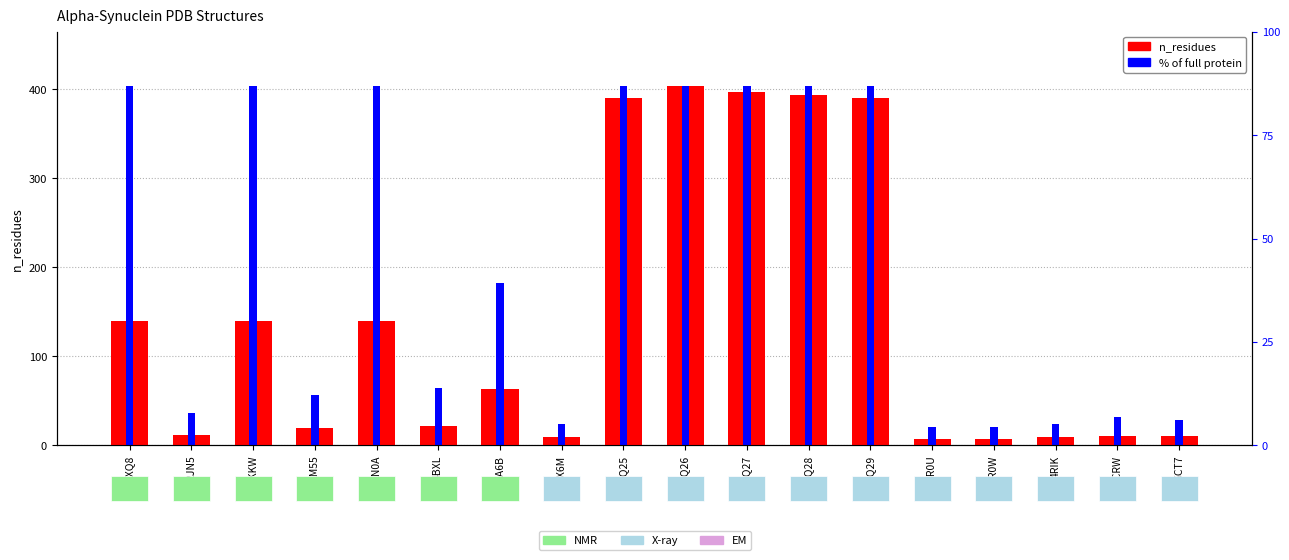

Is it true that % of full protein equals 404.0 at 3Q28?

True